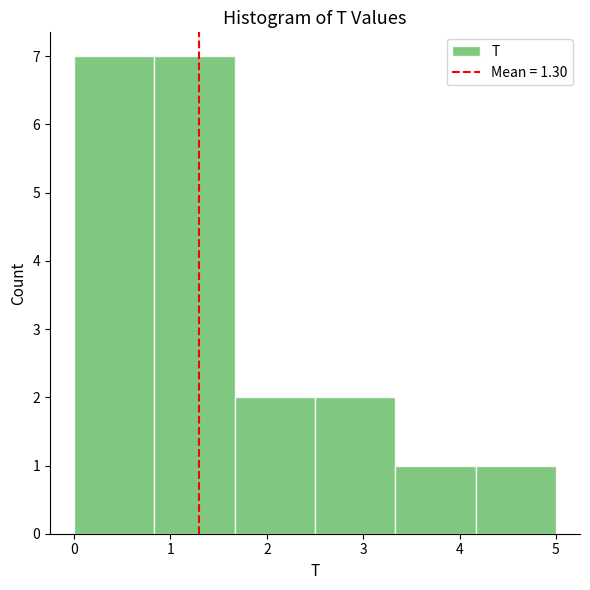

Reading left to right, transcribe this chart: for each bar, give the range it covers on the x-axis and its height. Neither the bar edges nor the heights are printed on the chart, so give them approximately, as read against the axes.

0.0 to 0.8: 7
0.8 to 1.7: 7
1.7 to 2.5: 2
2.5 to 3.3: 2
3.3 to 4.2: 1
4.2 to 5.0: 1